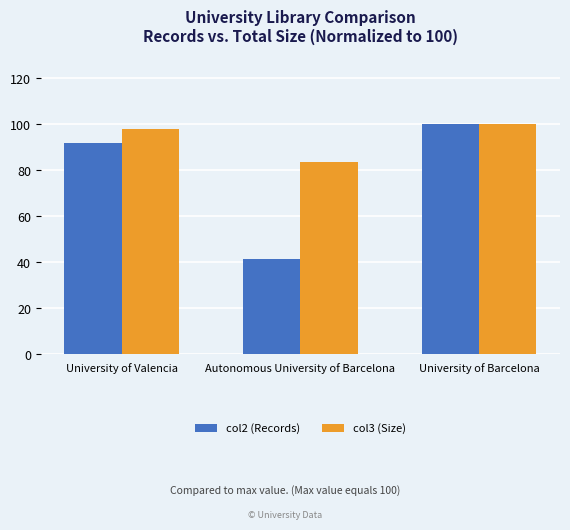

Reading right to left, extract all data points from this chart.

col2 (Records): 100.0	41.6	91.8
col3 (Size): 100.0	83.4	98.1